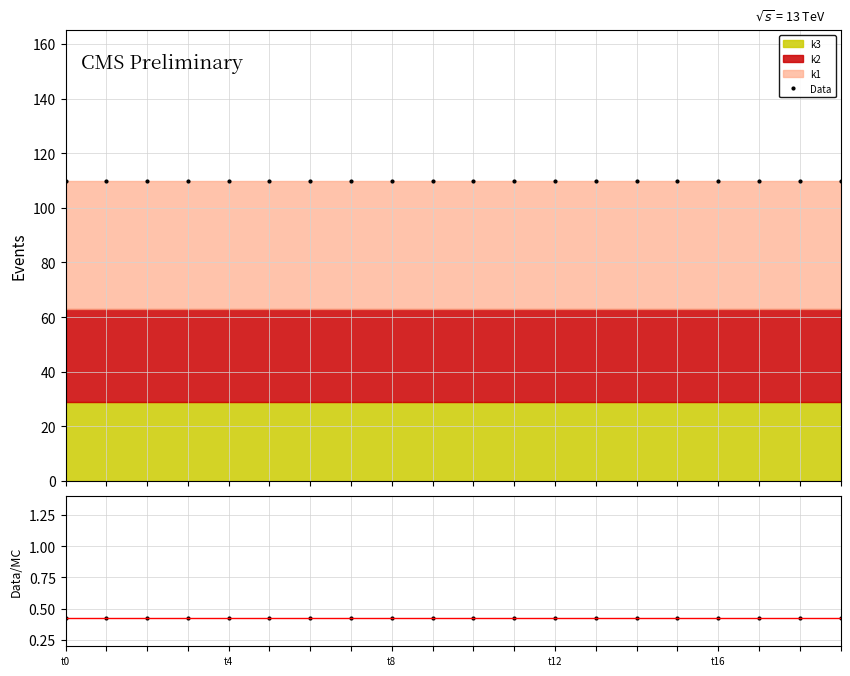

Is it true that Data/MC equals 0.4 at 5?

True